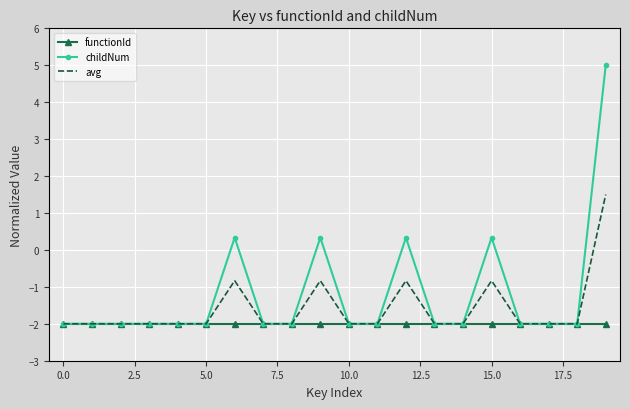

What is the maximum value shown in the chart?

5.0